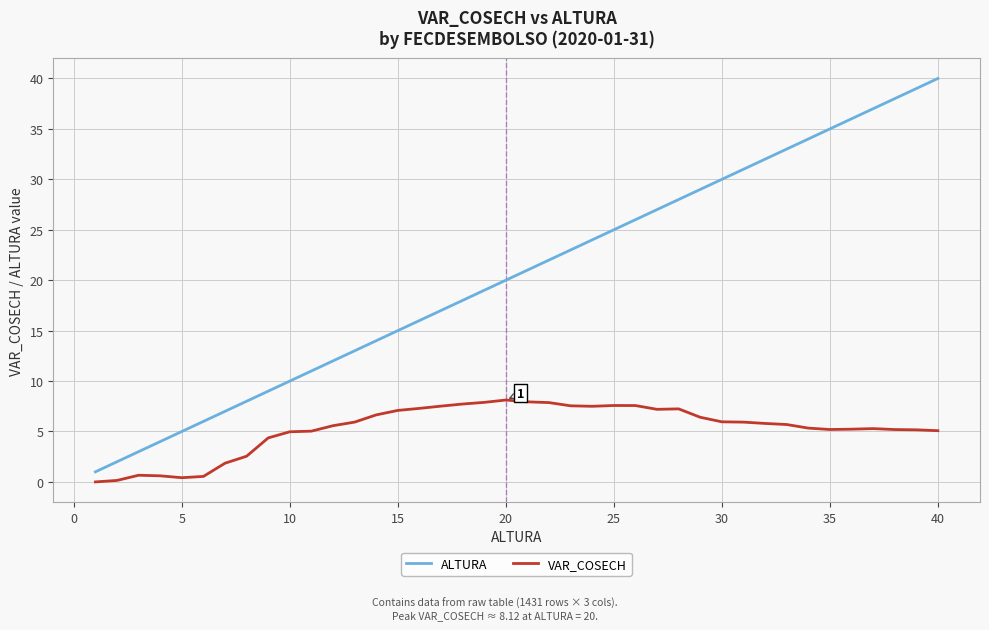

What is the greatest value displayed?

40.0